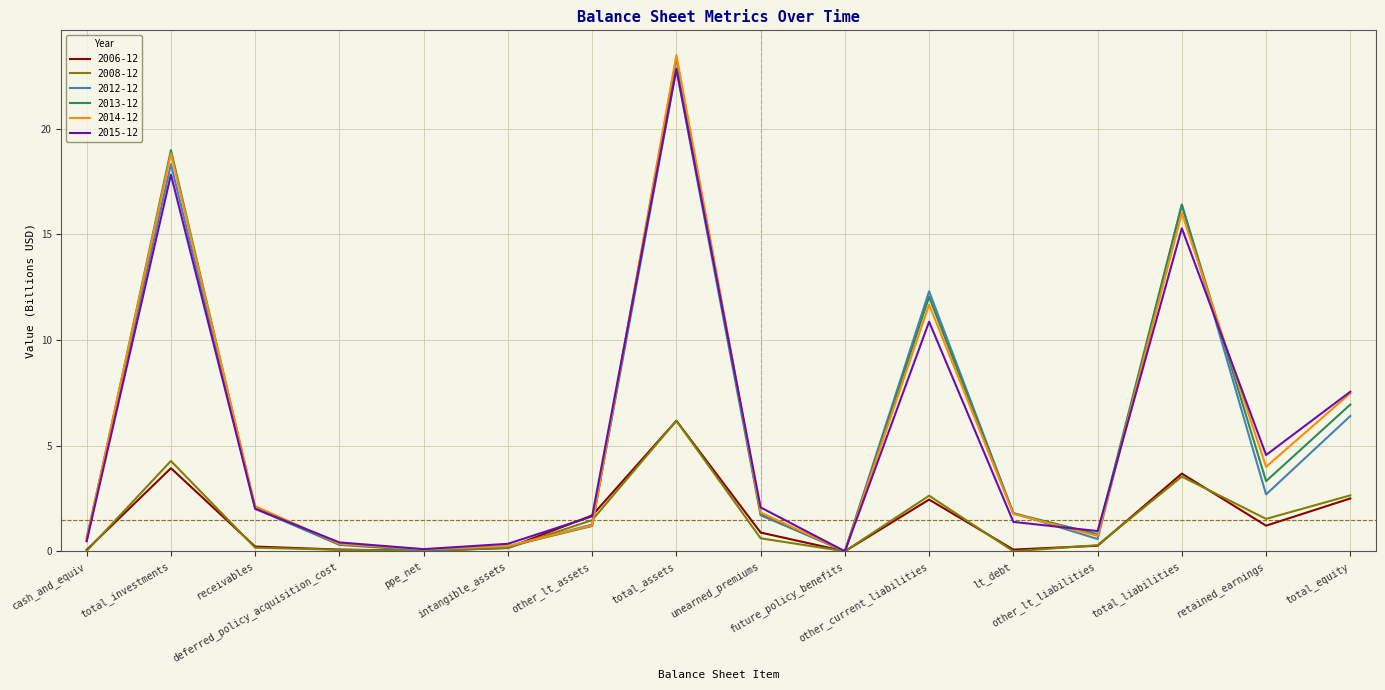

What is the total value across all series at total_equity?

33.5